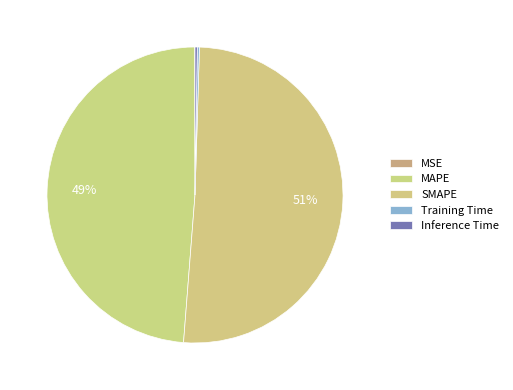

Which slice is the smallest?

MSE